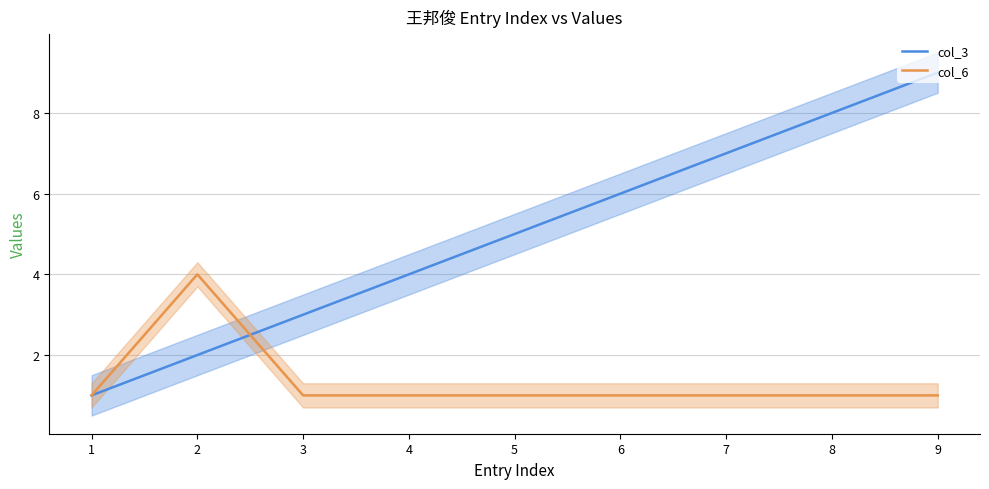

What is the total value across all series at 3?

4